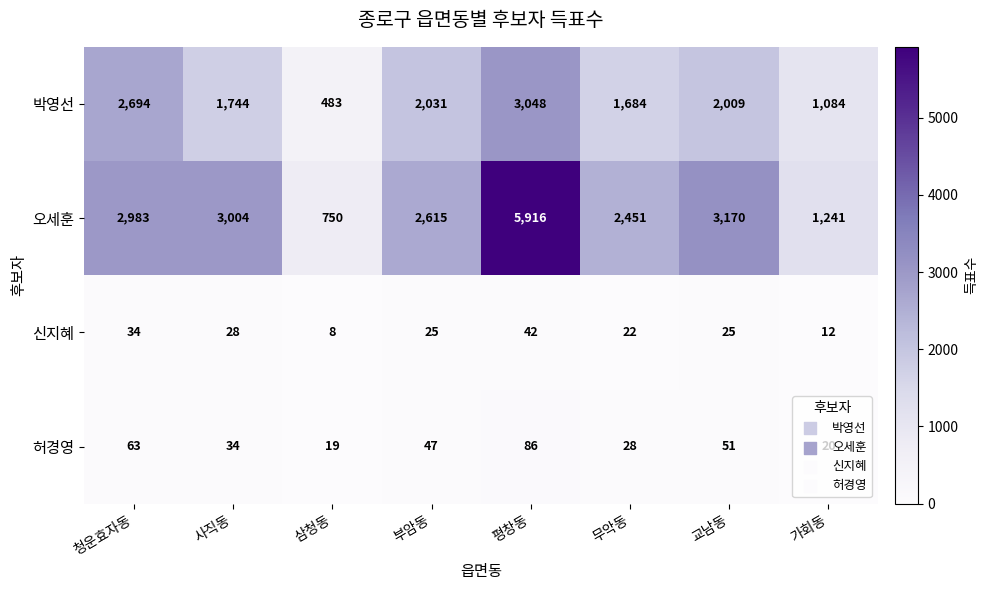

What is the average value of the 오세훈 series?

2766